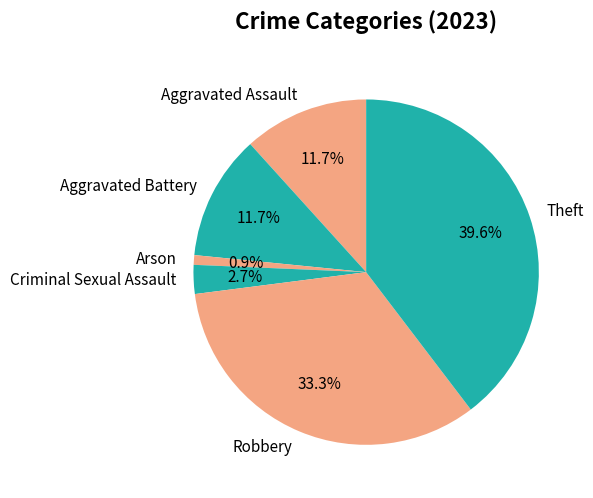

To the nearest percent, what percentage of the pie is Aggravated Assault?

12%